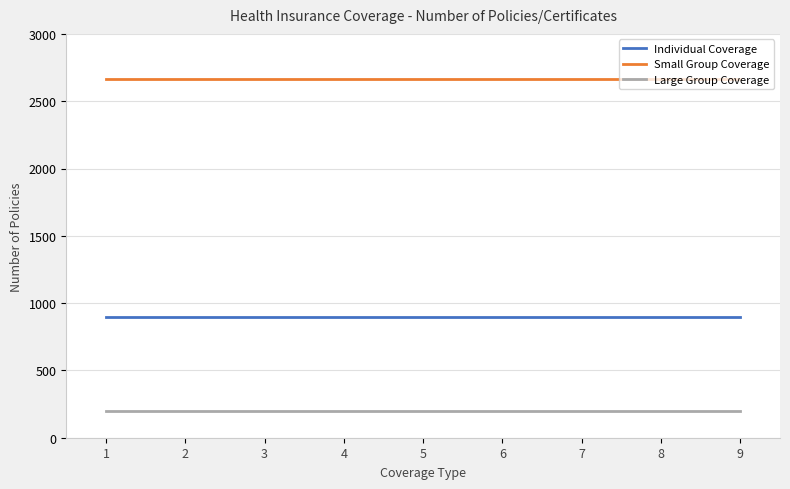

What are all the series names shown in the legend?

Individual Coverage, Small Group Coverage, Large Group Coverage